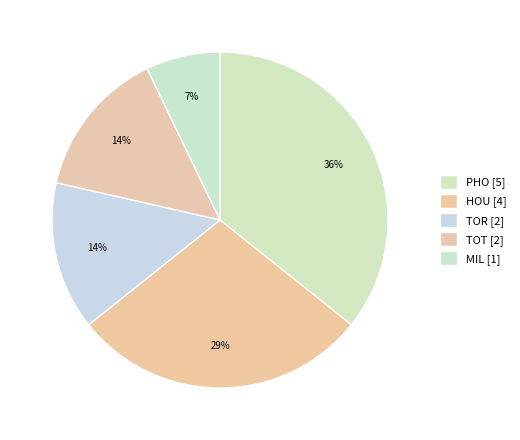

What is the ratio of the value at PHO to the value at TOT?

2.5